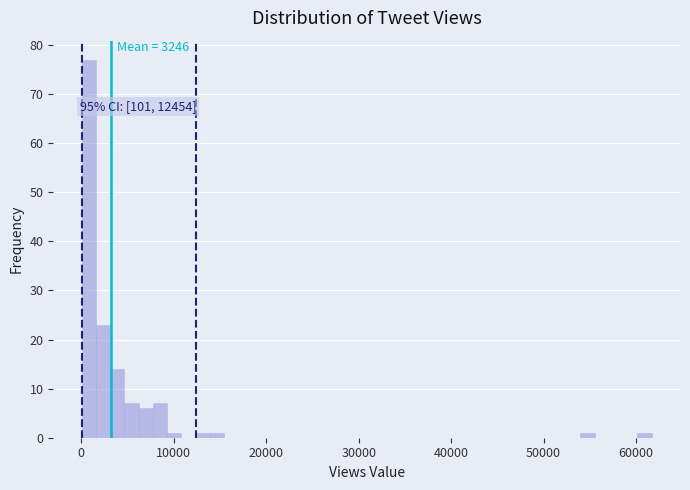

Around what value on the x-axis is the tallest bar? Give the approximate position of its centre, as read against the axis.

1000